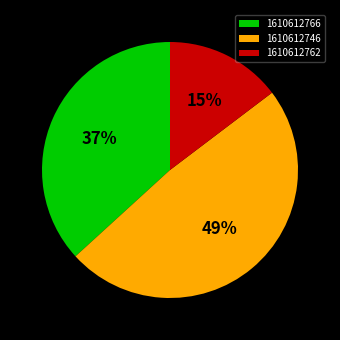

Is there any slice that represents more than half of the pie?

No